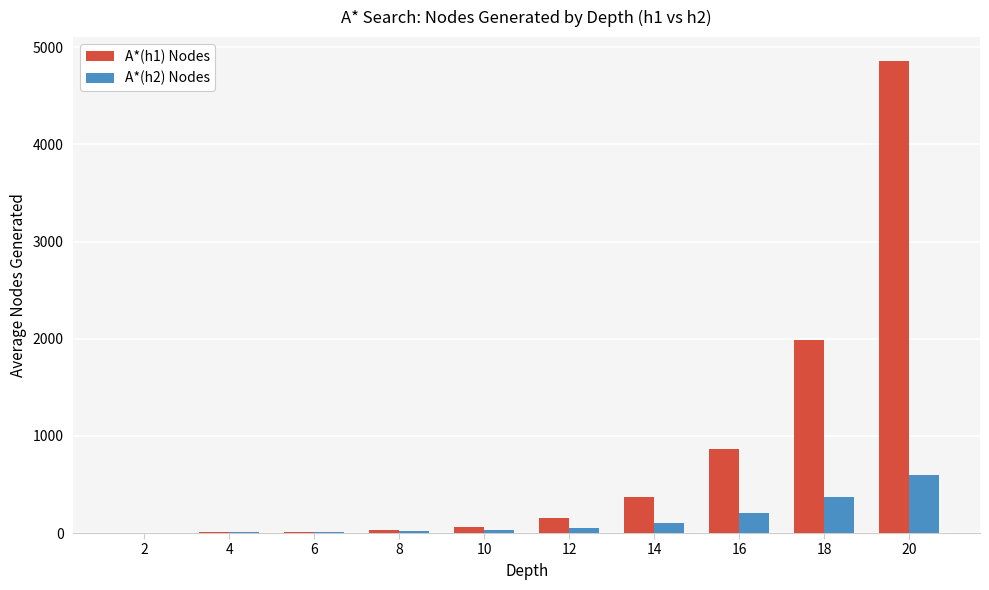

Which series has the largest total across all categories?

A*(h1) Nodes